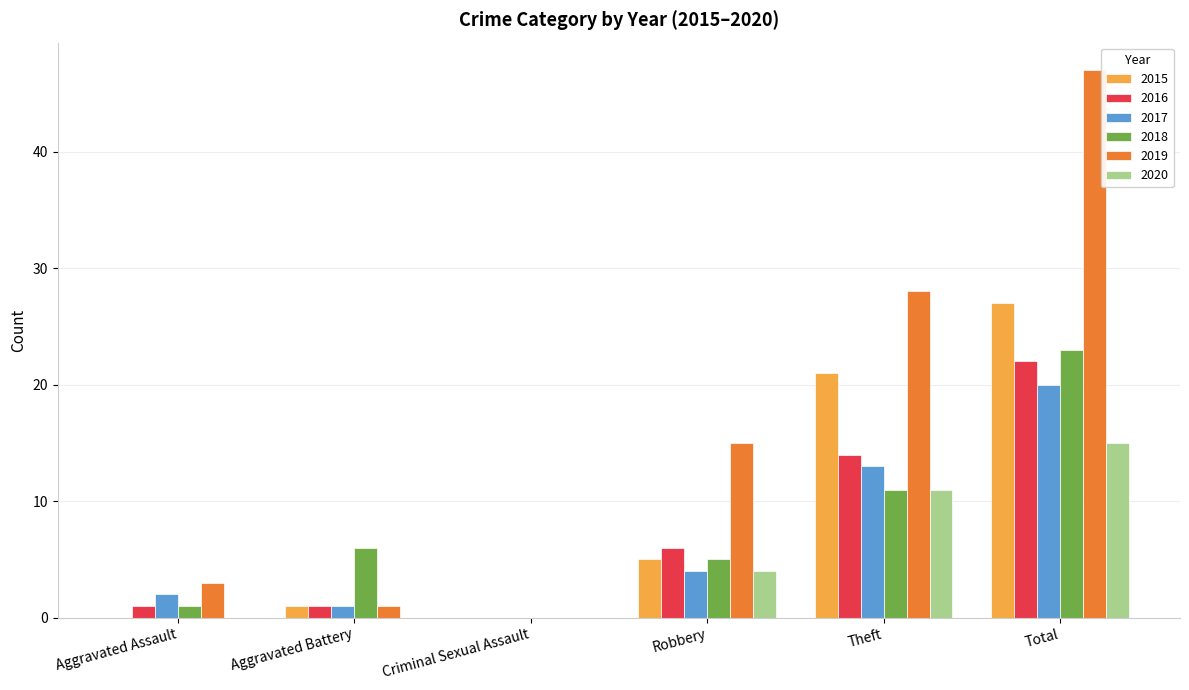

What are all the series names shown in the legend?

2015, 2016, 2017, 2018, 2019, 2020